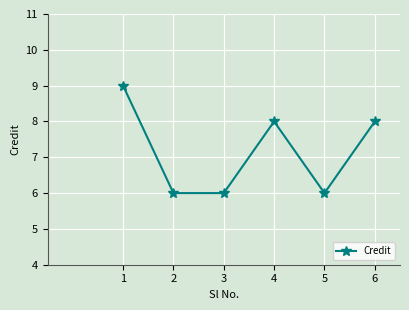

What value does the data have at 2?

6